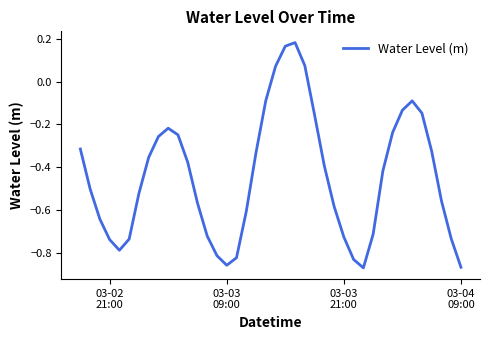

What is the difference between the maximum and minimum values?

1.0